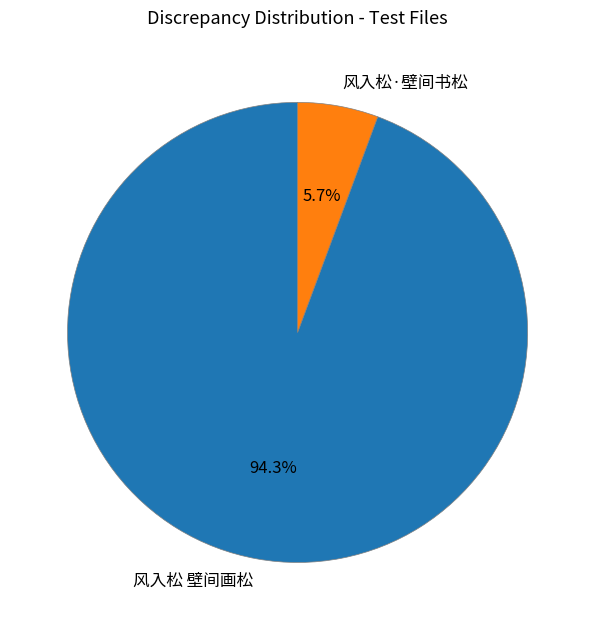

Count the number of slices in the pie.

2